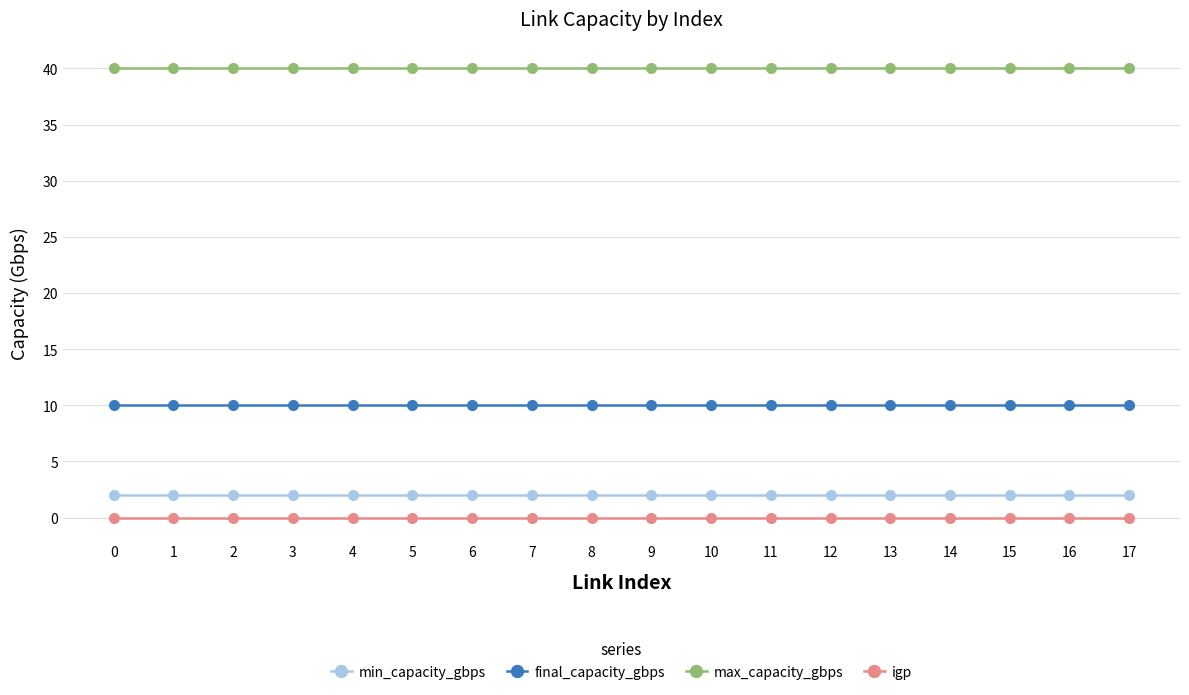

How many lines are shown in the chart?

4